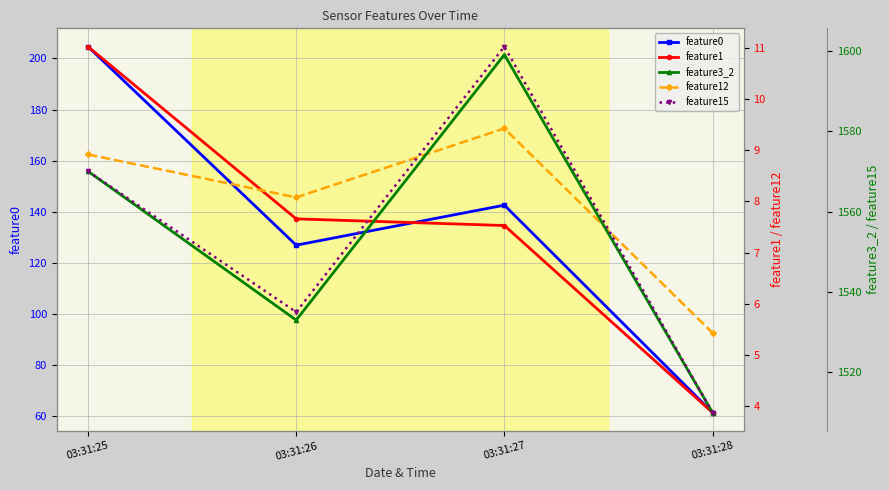

True or false: feature1 and feature15 intersect in this chart.

False